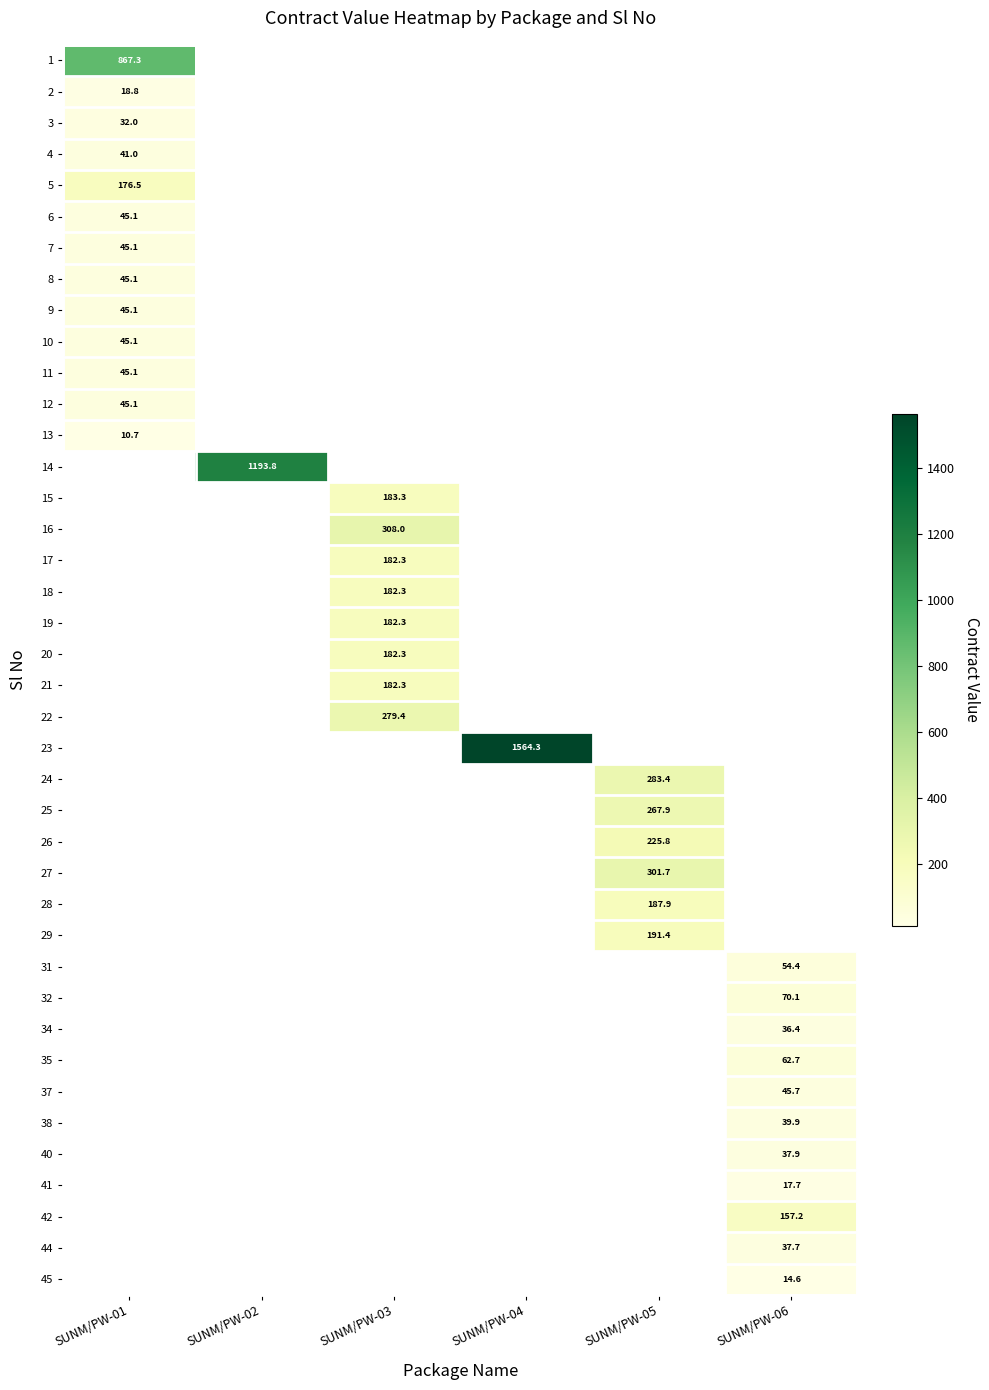

What is the maximum value shown in the chart?

1564.3